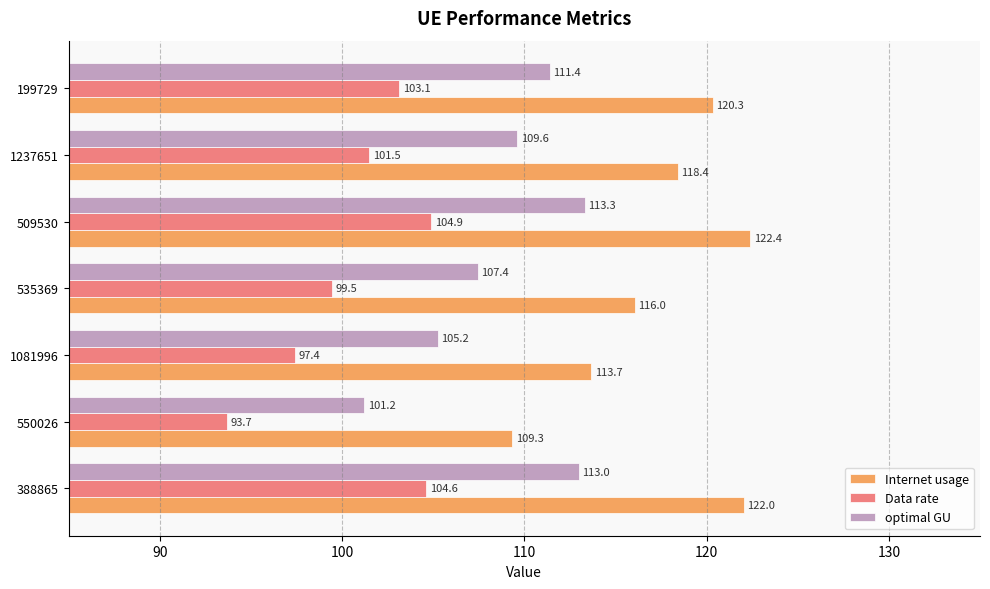

What is the spread (max minus min) of values at 1237651?

16.9